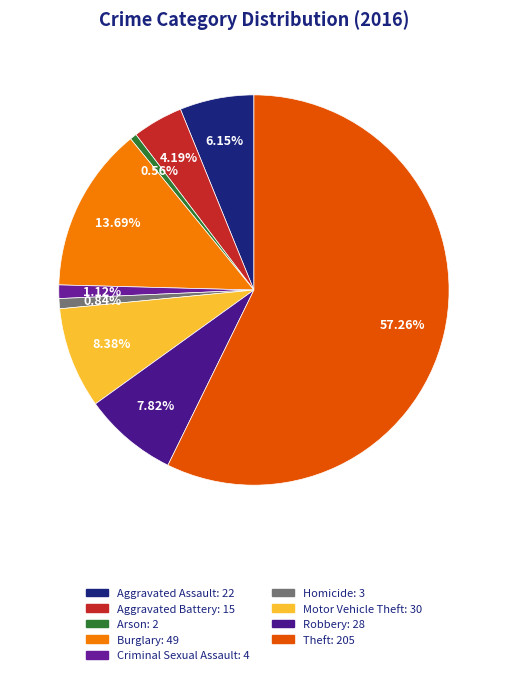

Do Theft and Criminal Sexual Assault together represent more than half of the pie?

Yes